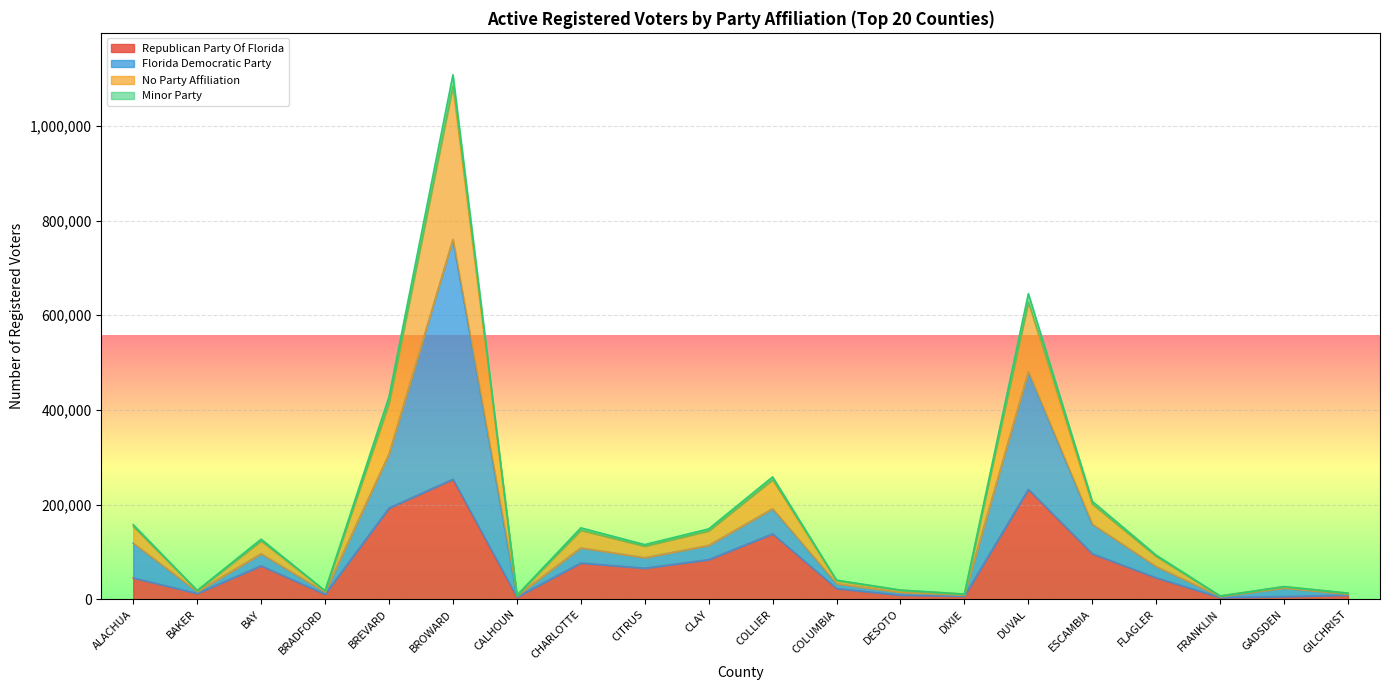

What is the highest value of the Republican Party Of Florida series?

253483